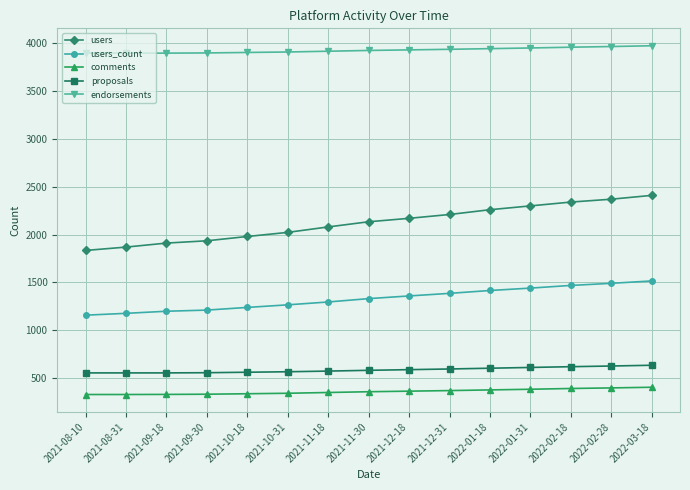

True or false: users and proposals intersect in this chart.

False